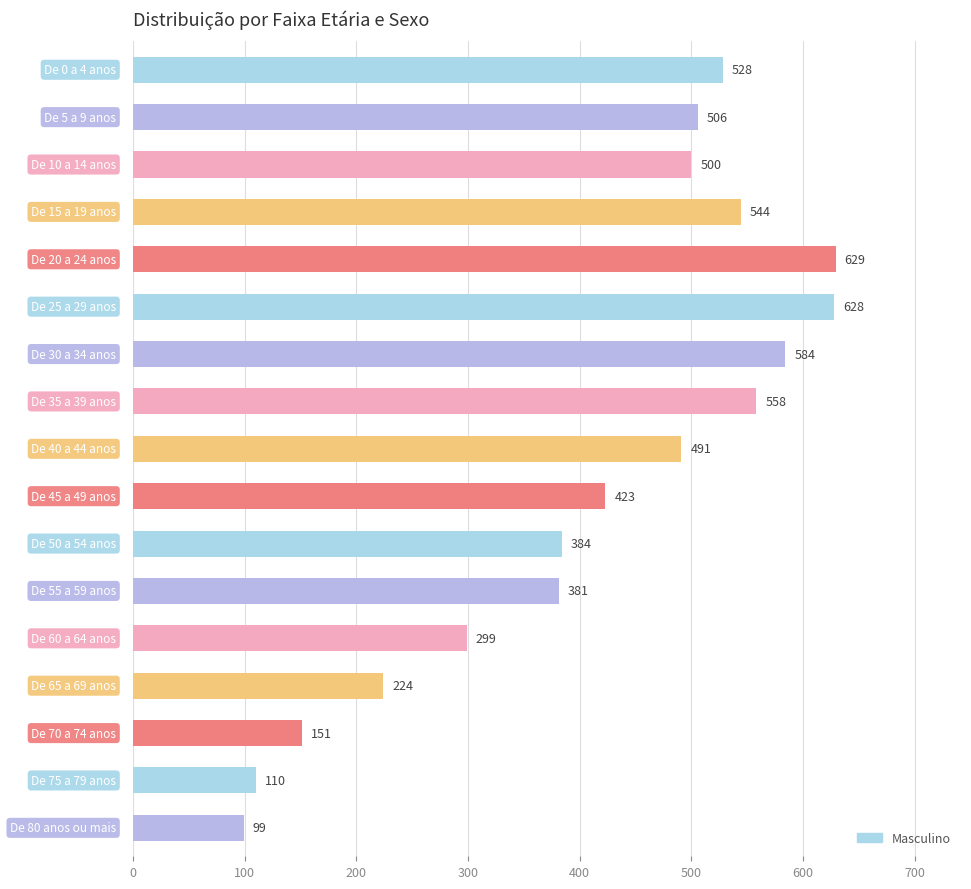

How many bars are there in total?

17